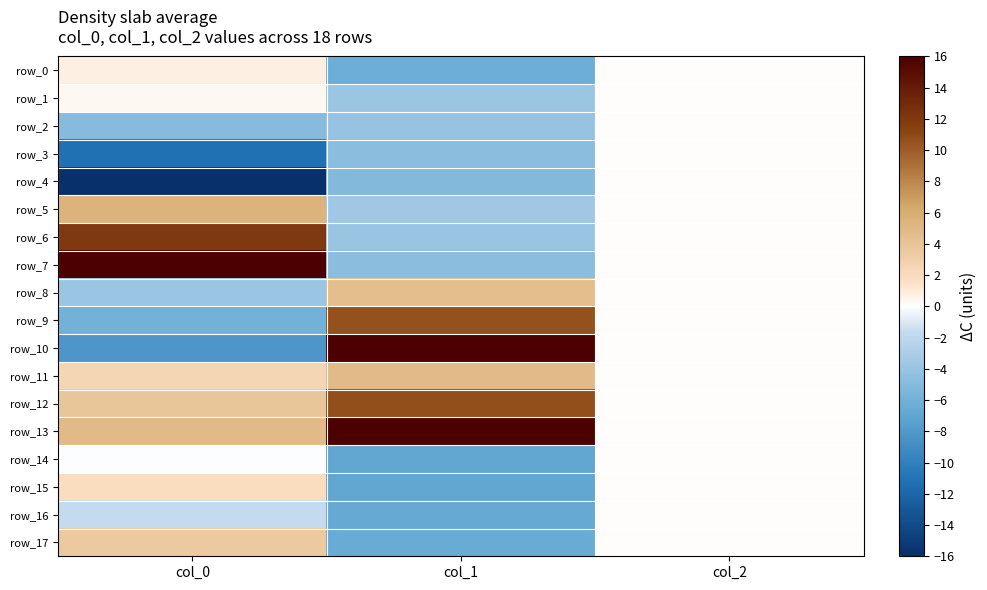

What is the sum of all row_12 values?

14.5